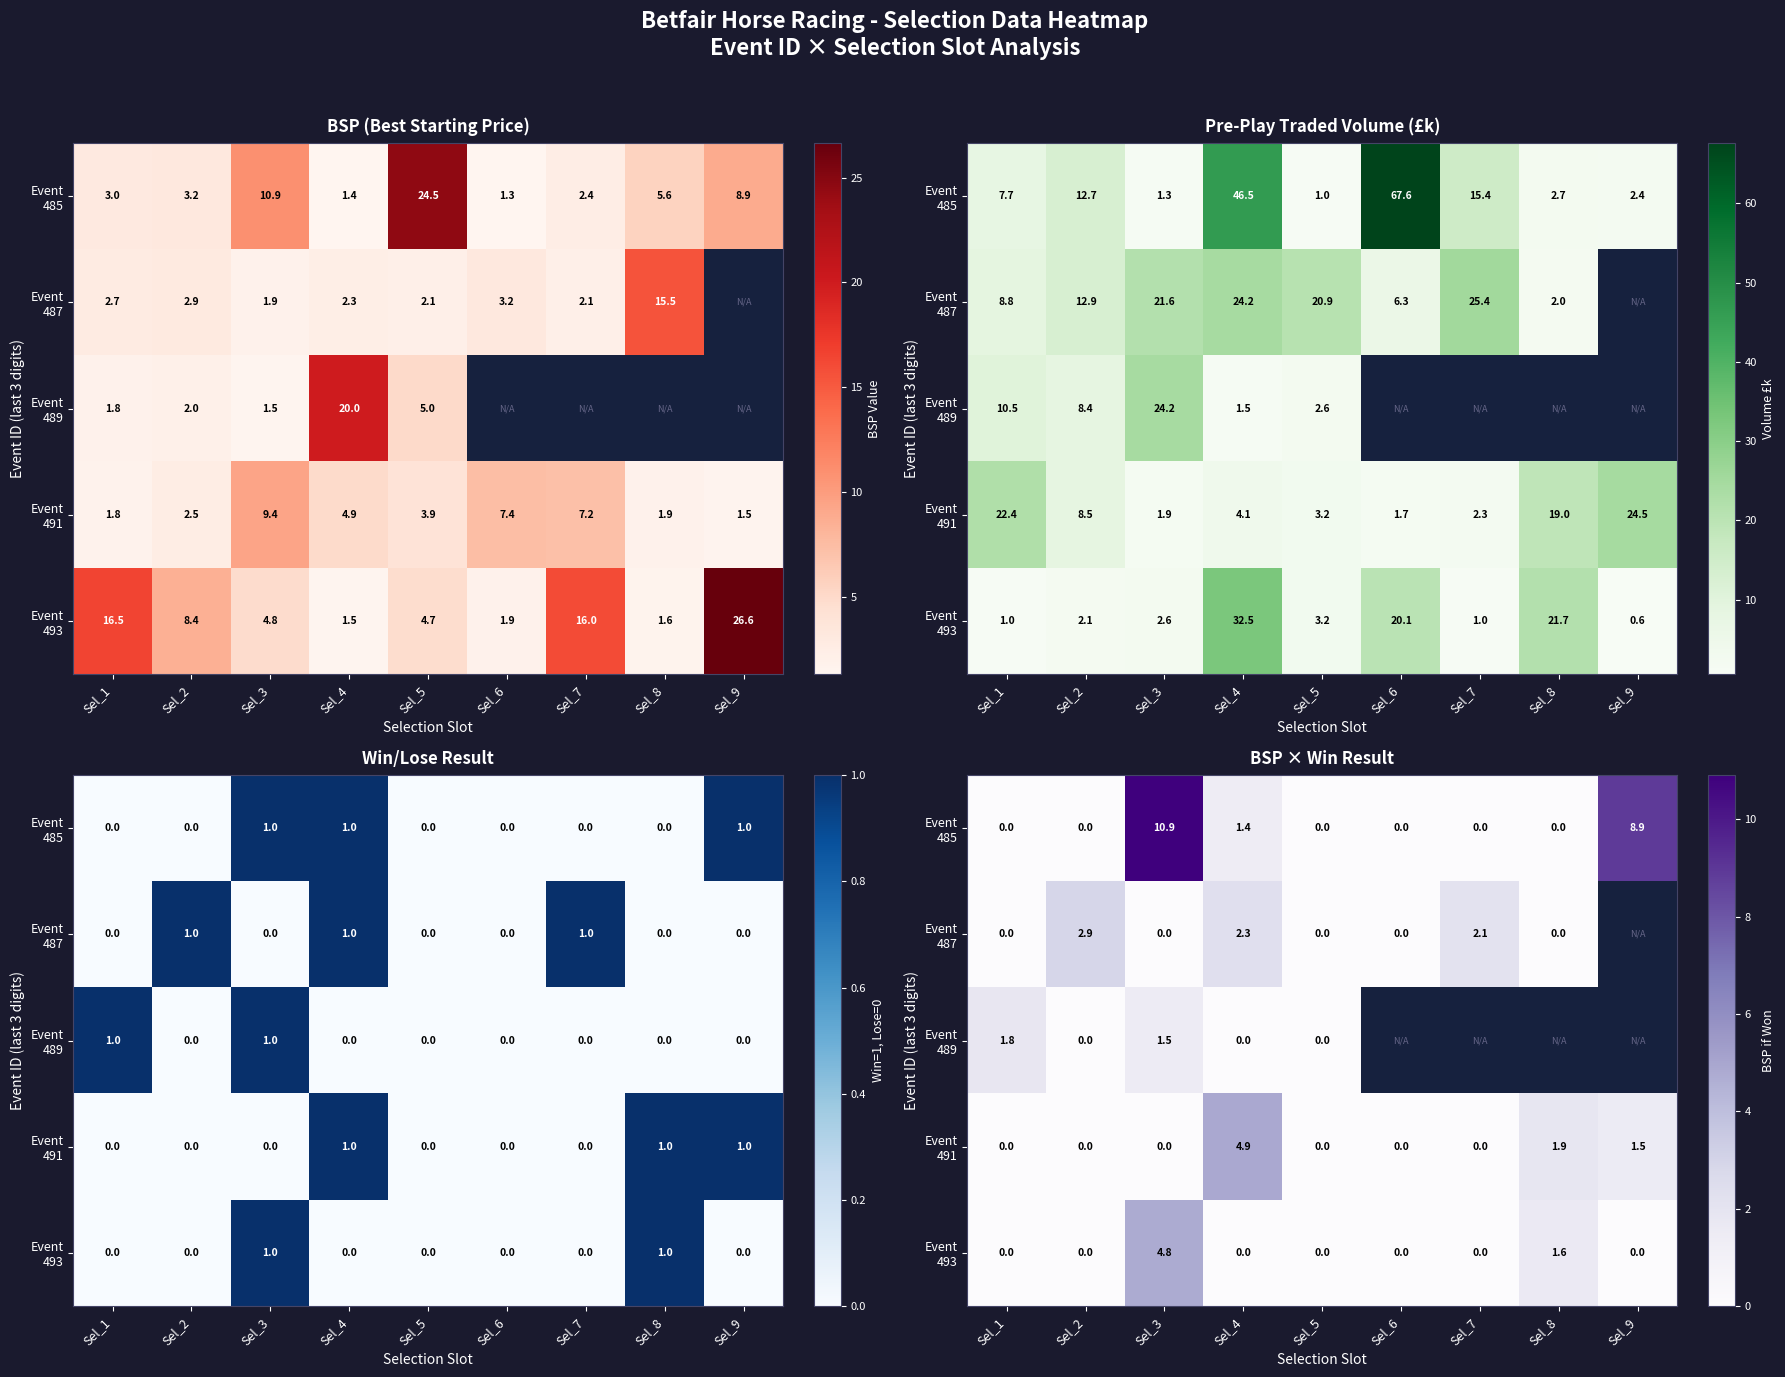

List the labels in order of Event 487 value, largest first.

Sel_2, Sel_4, Sel_7, Sel_1, Sel_3, Sel_8, Sel_9, Sel_5, Sel_6